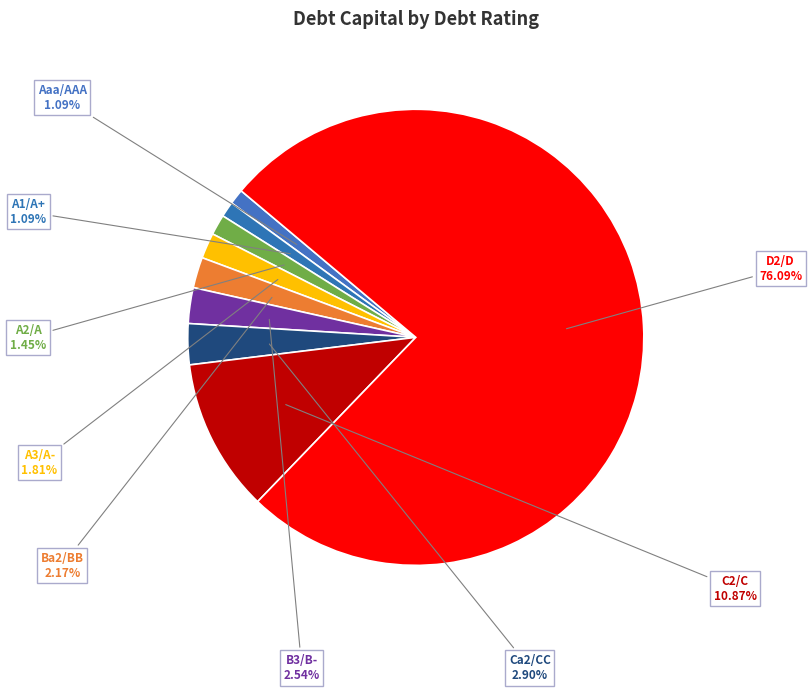

To the nearest percent, what is the difference between the largest and smallest slice percentages?

76%